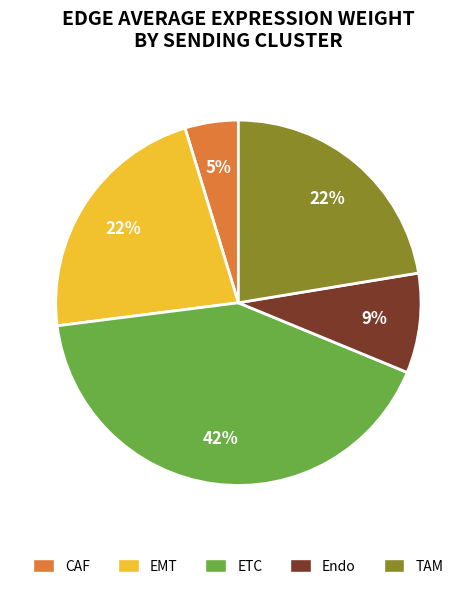

The Endo slice represents 16% of the pie. True or false?

False